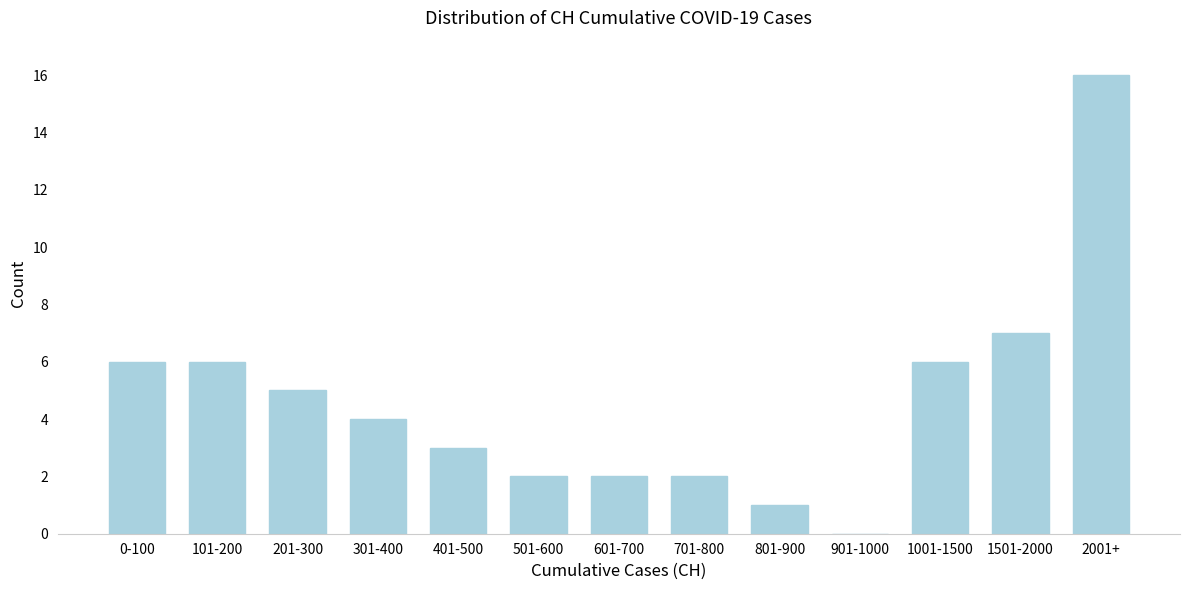

Reading left to right, transcribe all the data shown in this chart.

0-100=6	101-200=6	201-300=5	301-400=4	401-500=3	501-600=2	601-700=2	701-800=2	801-900=1	901-1000=0	1001-1500=6	1501-2000=7	2001+=16